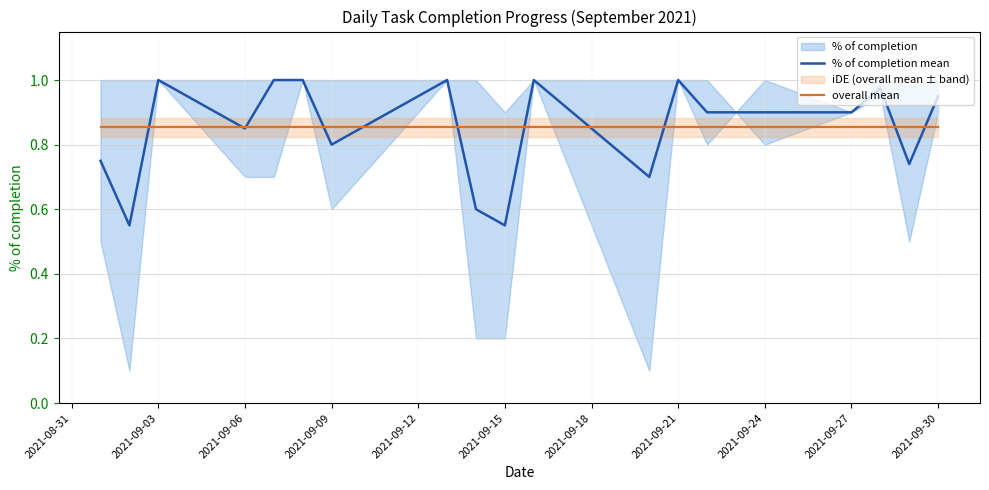

Is it true that % of completion mean equals 0.8 at 2021-09-09?

True